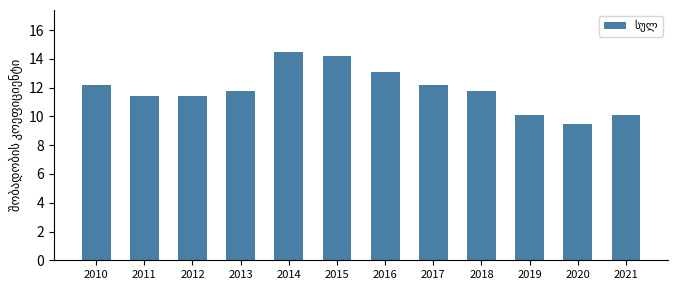

The chart shows a value of 23.6 at 2014. True or false?

False